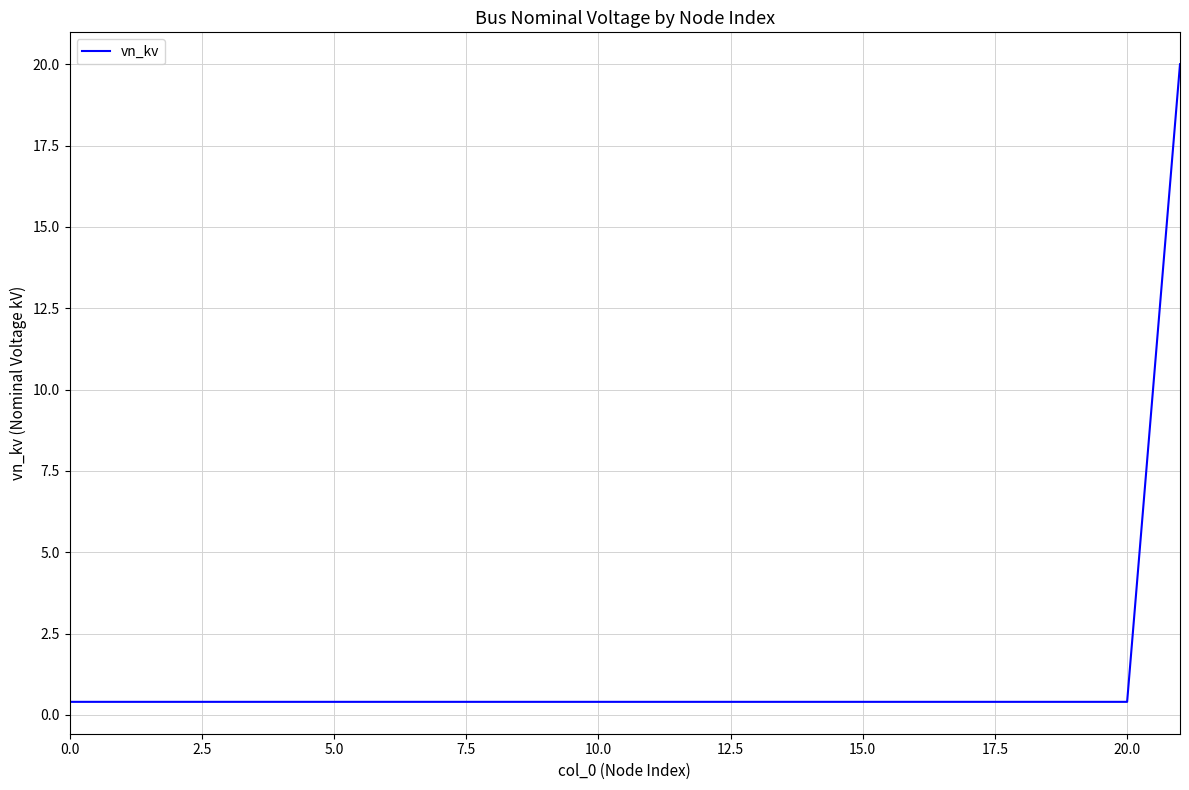

What is the maximum value shown in the chart?

20.0